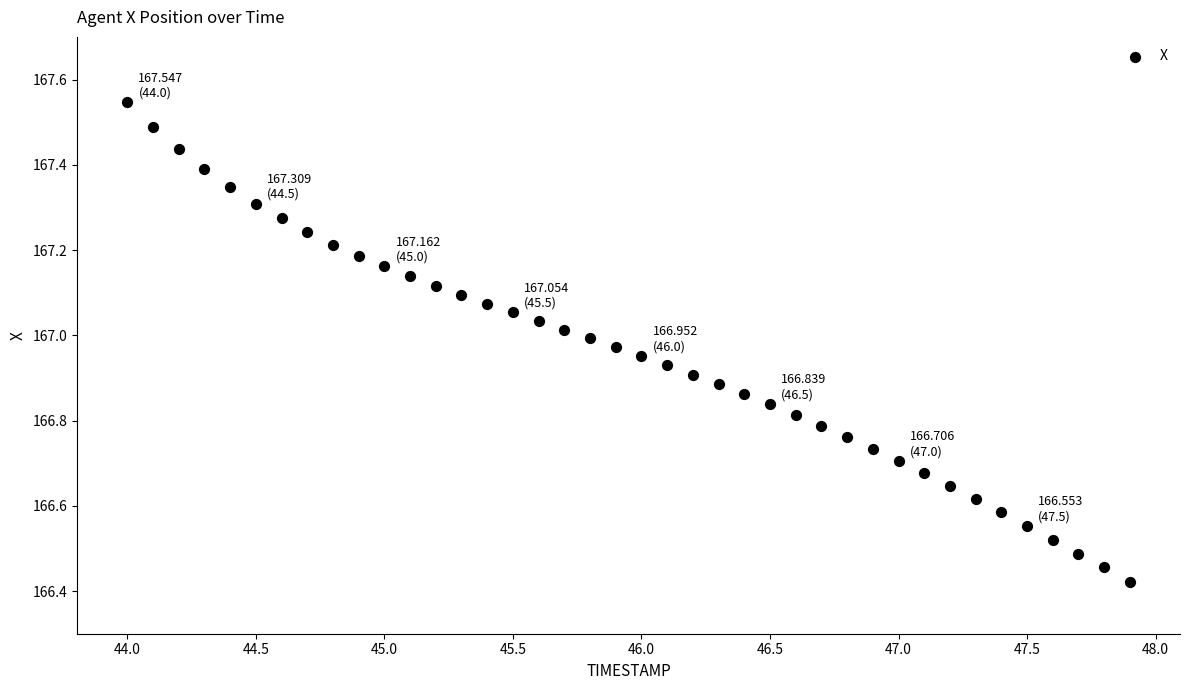

What is the range of X values (max minus min)?

3.9